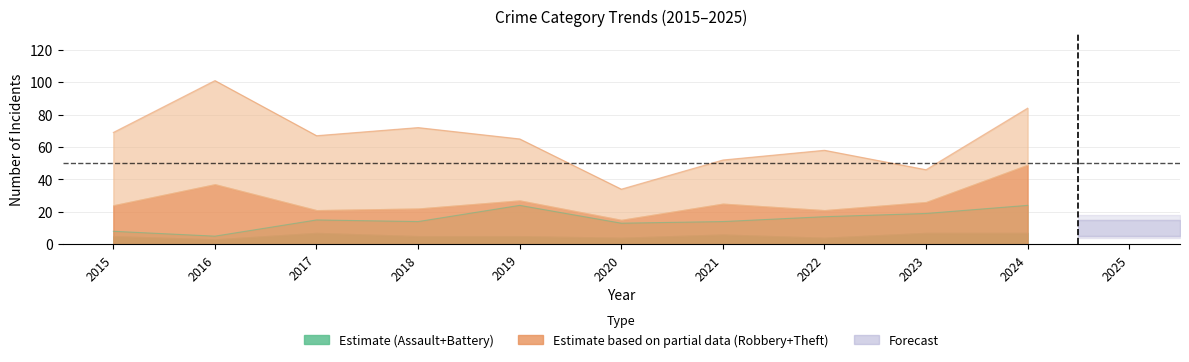

True or false: Theft has a value of 20 at 2023.

True